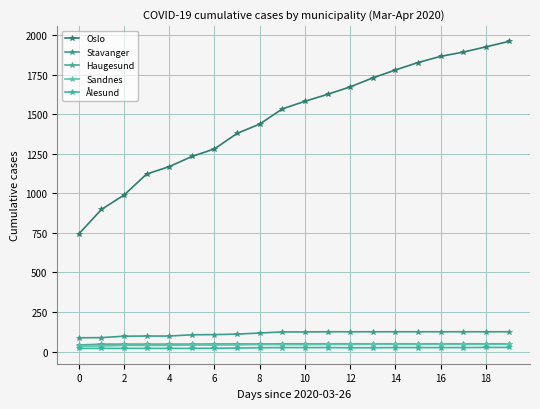

At which category is the sum across all series the highest?

19